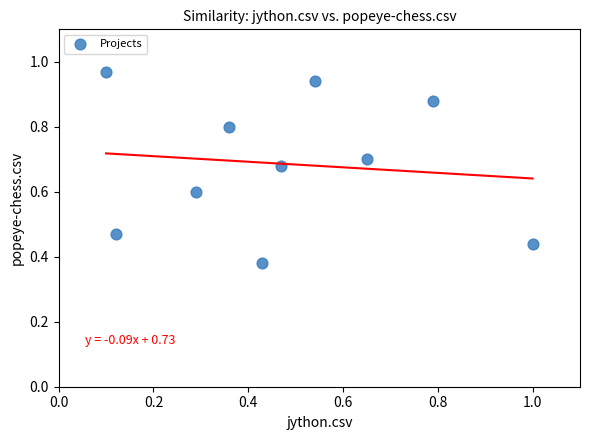

What is the range of Y values (max minus min)?

0.6